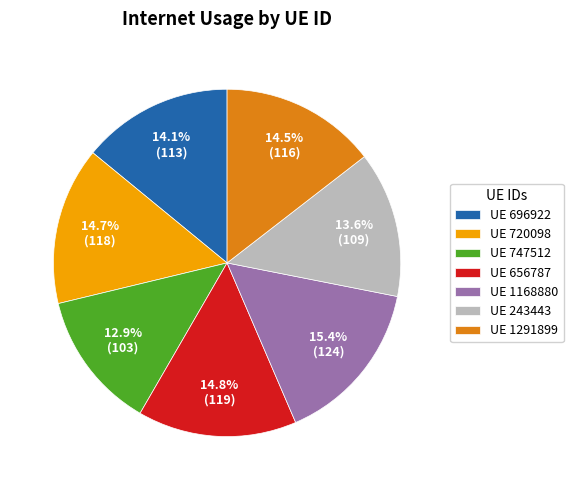

Approximately how many times larger is the value at UE 1168880 compared to UE 656787?

1.0